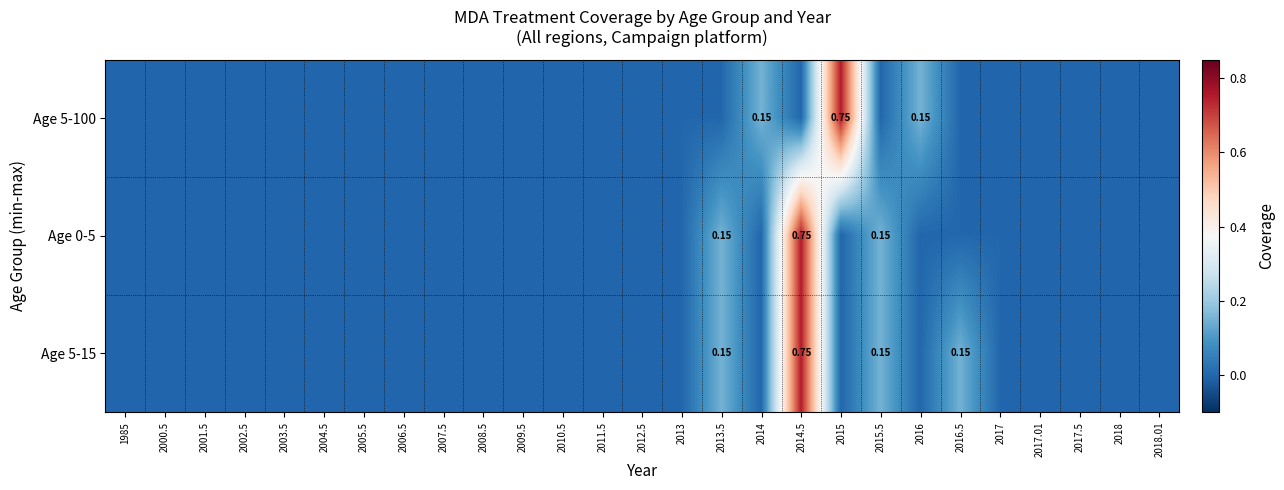

The Age 0-5 series shows 0.0 at 2007.5. True or false?

True